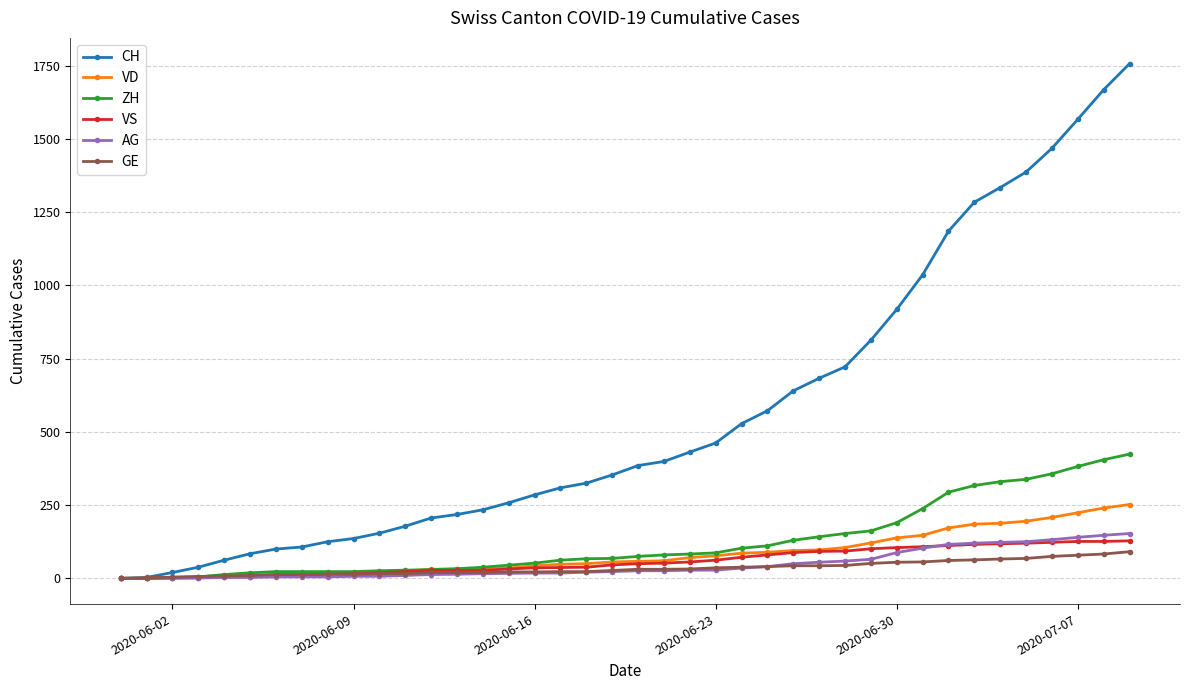

How many data points in VS are less than 50?

20